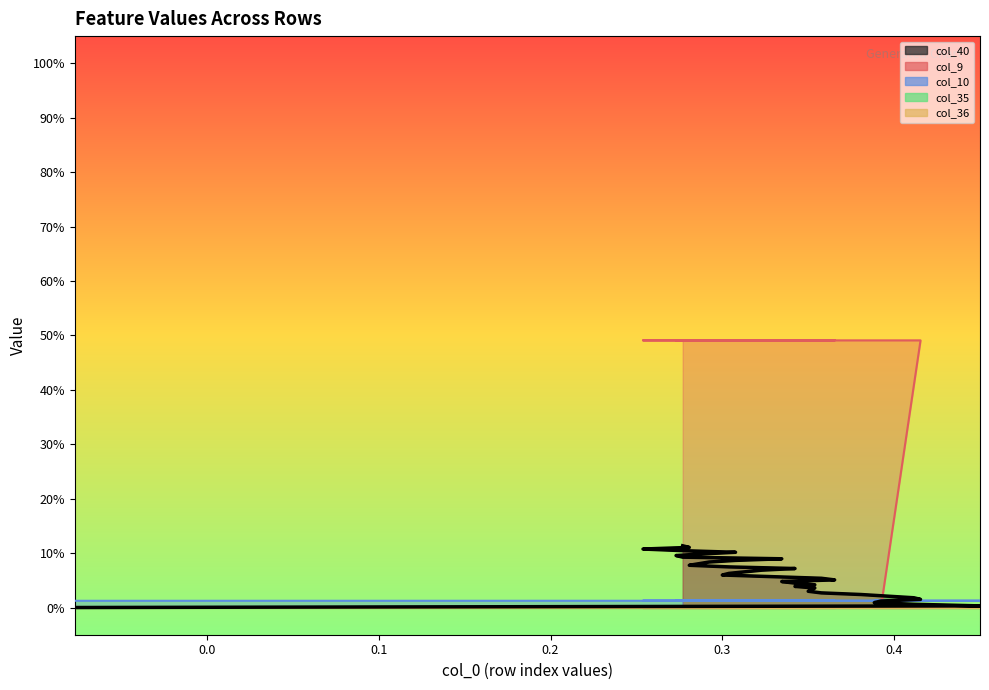

Is it true that col_10 equals 0.0 at 0.5?

False